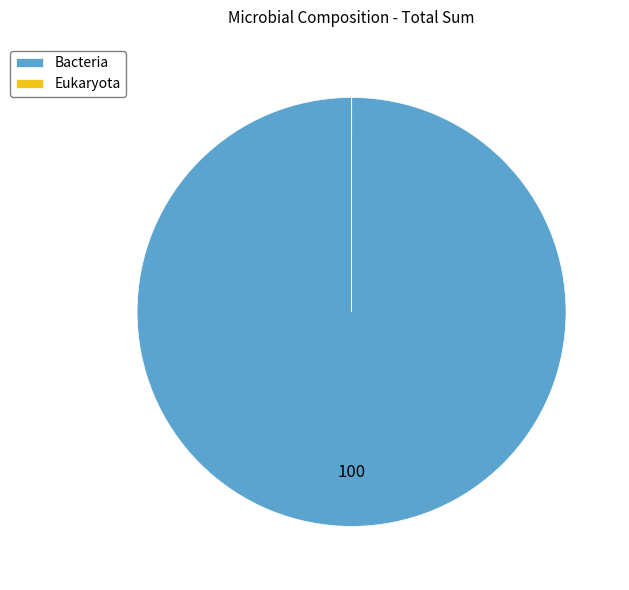

True or false: Bacteria accounts for 100% of the total.

True